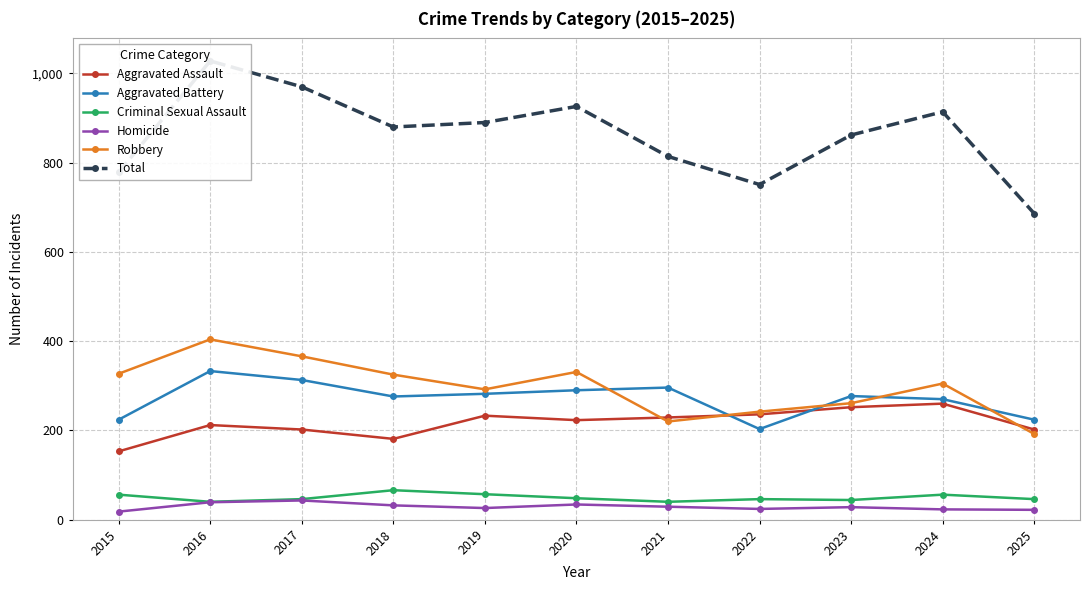

The value of Homicide at 2021 is 29. True or false?

True